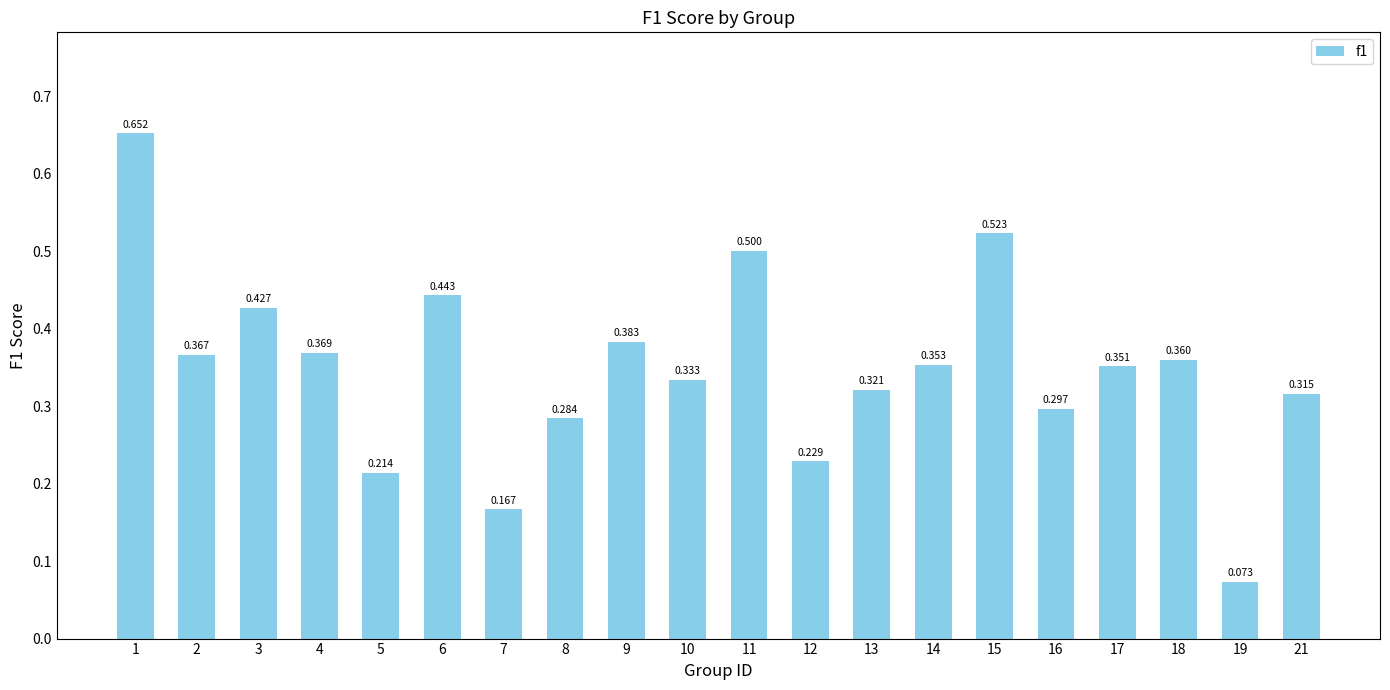

What is the difference between the values at 12 and 10?

0.1